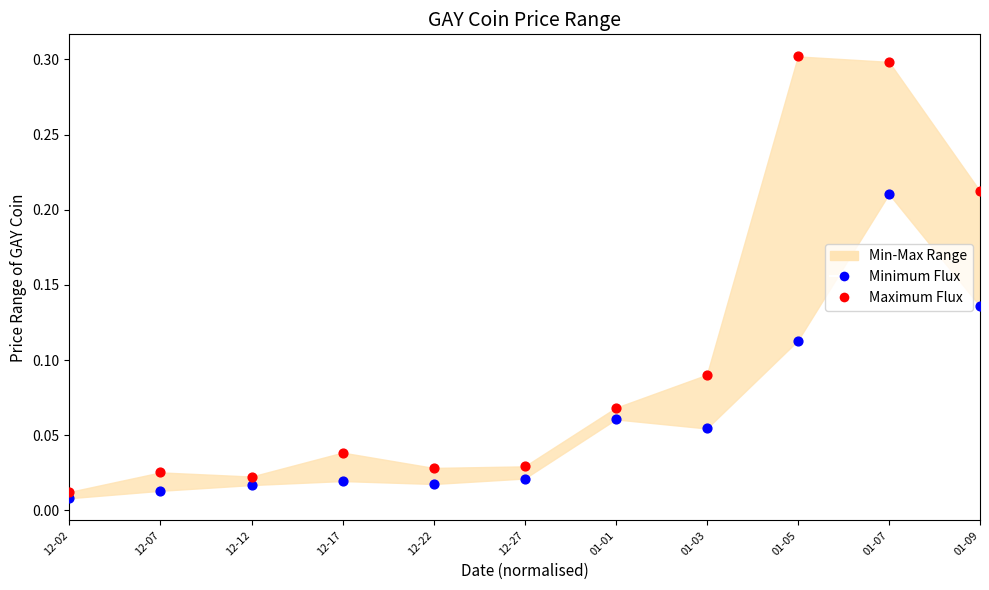

What is the X range (max minus min) for the scatter plot?

1.0